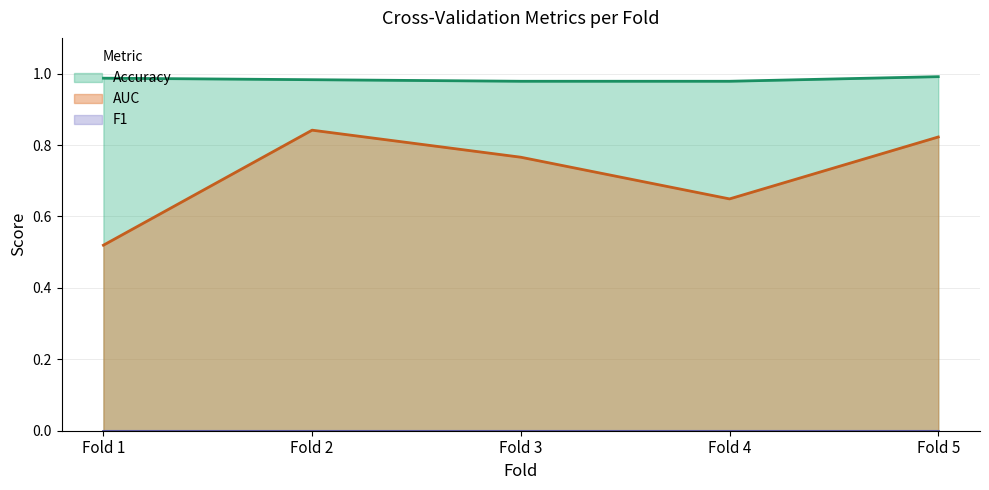

Between Fold 2 and Fold 5, which series saw the biggest shift?

AUC